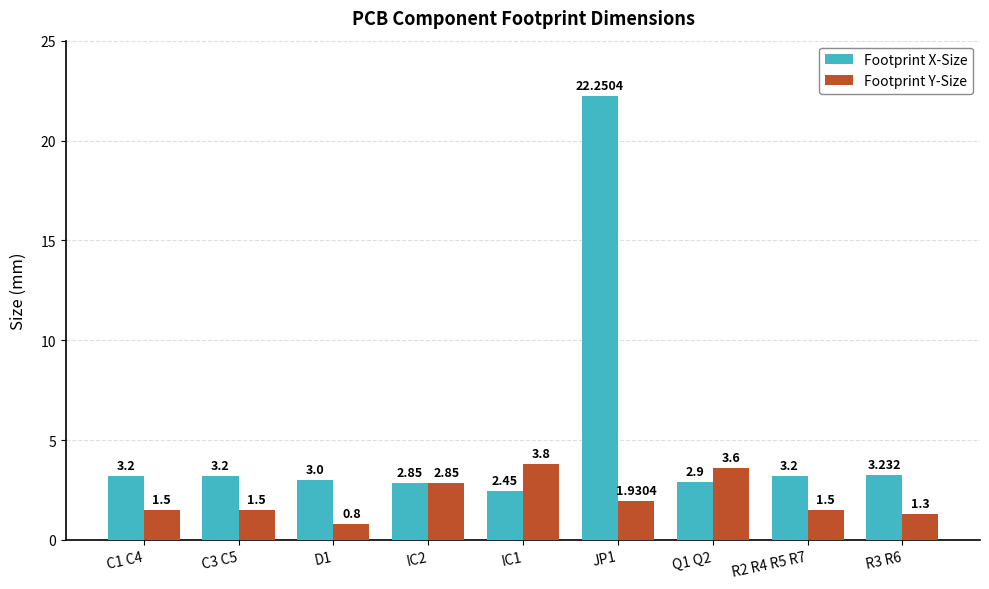

List the series in order of their peak value, highest first.

Footprint X-Size, Footprint Y-Size